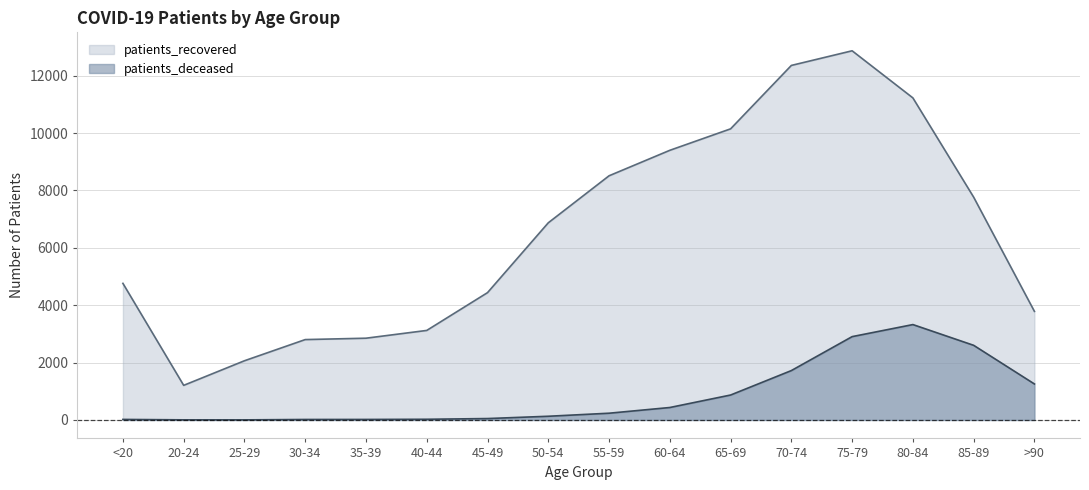

Is it true that patients_deceased equals 24 at 40-44?

True